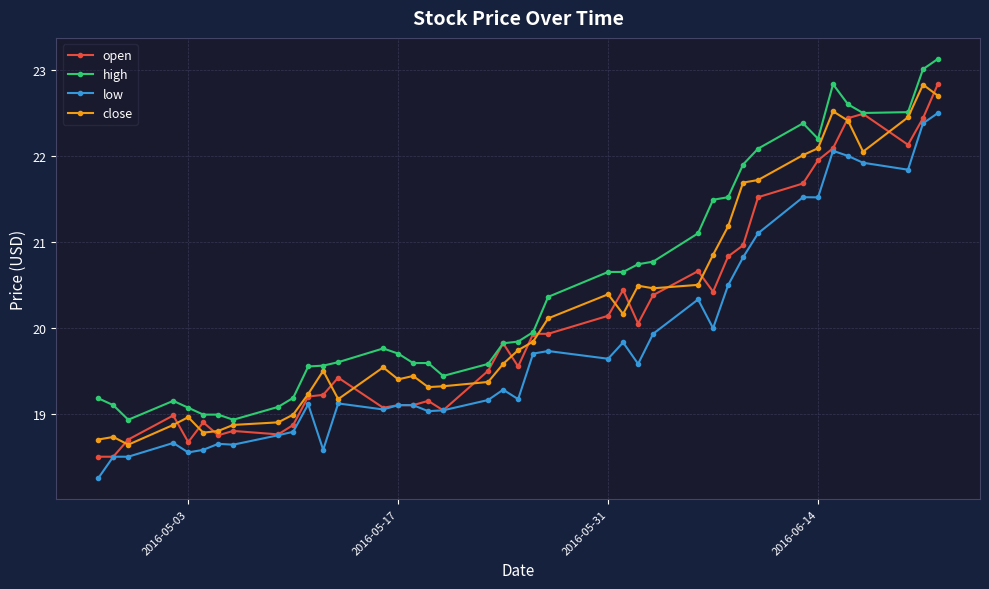

True or false: high has more than 1 interior local peaks.

True